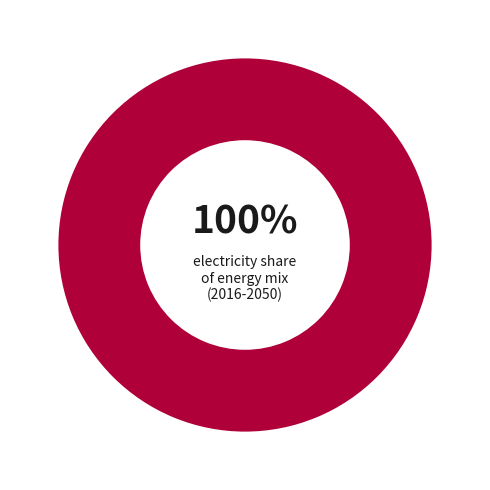

Rank the categories by value from lowest to highest.

electricity